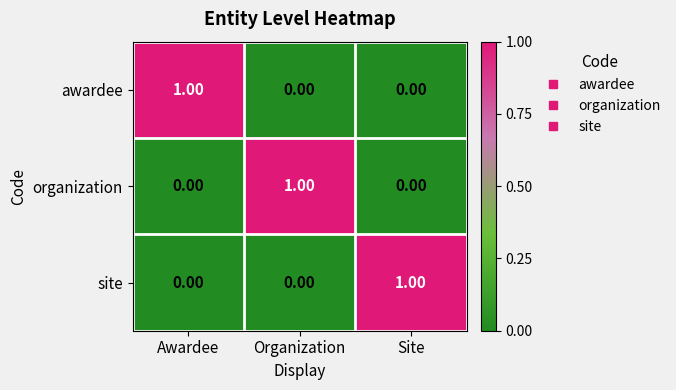

What is the difference between the highest and lowest values at Organization?

1